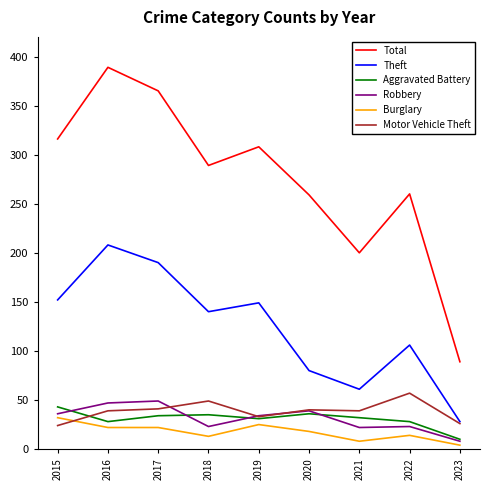

At how many categories does at least one series exceed 137?

8